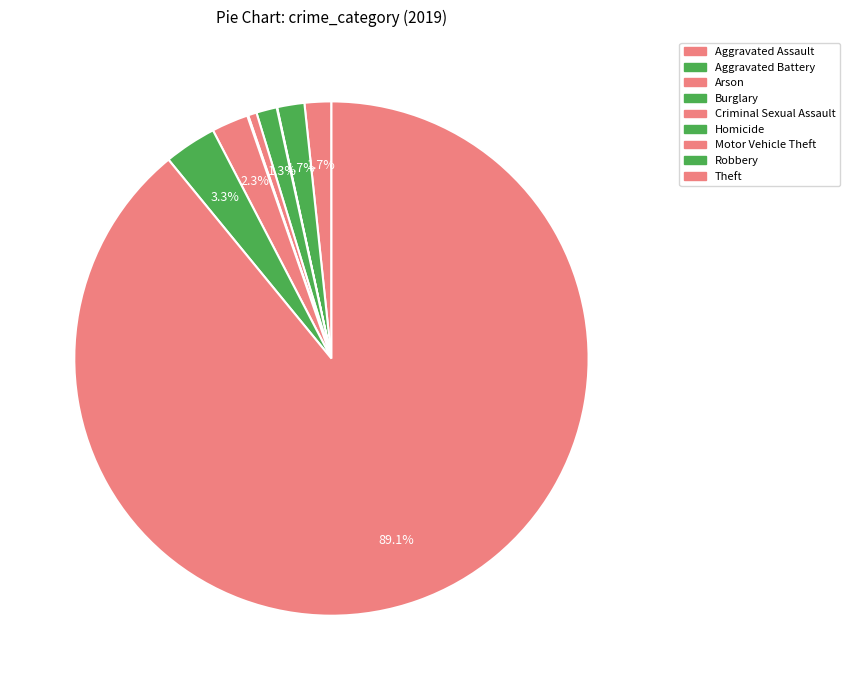

Which slice is the smallest?

Arson